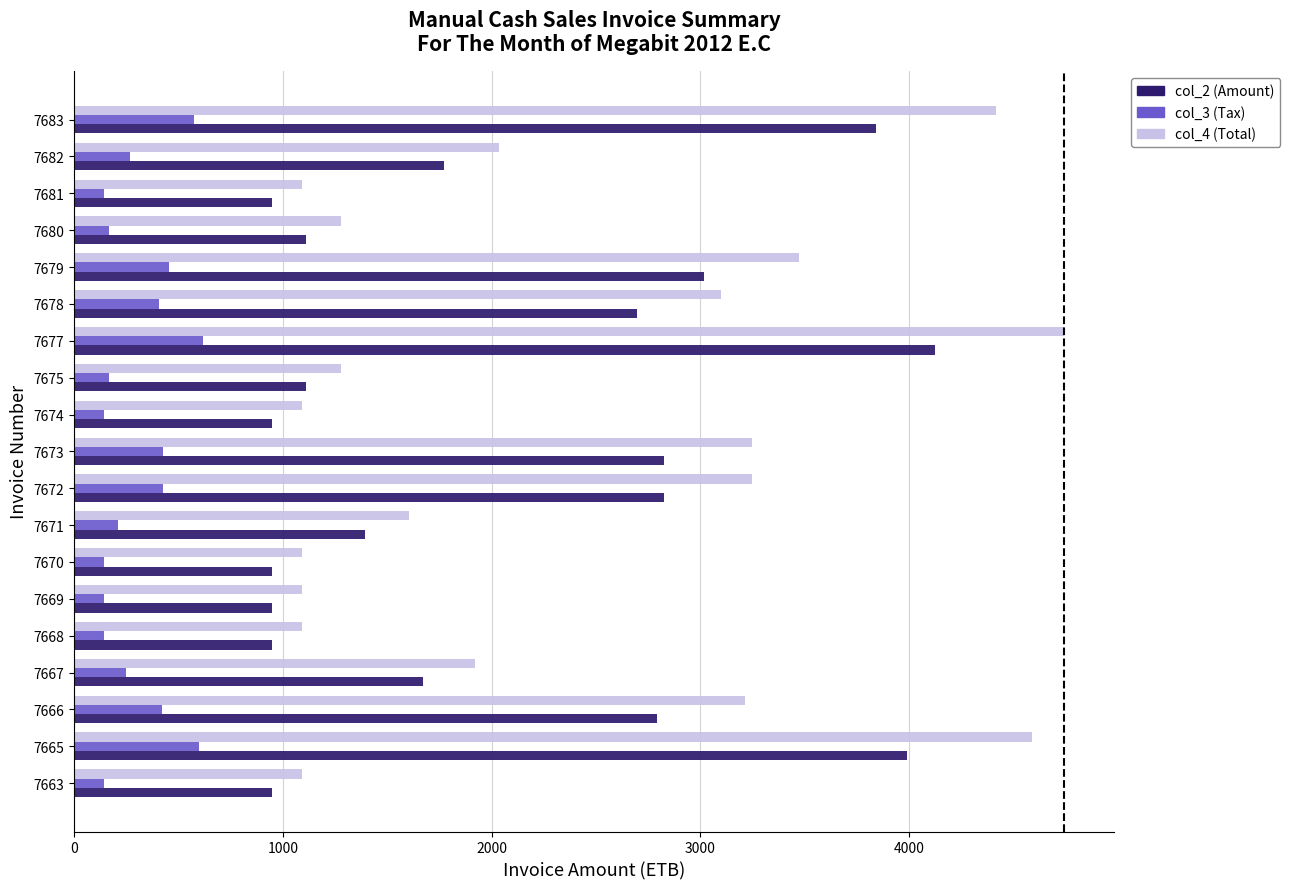

True or false: col_3 (Tax) has a value of 209.2 at 7671.

True